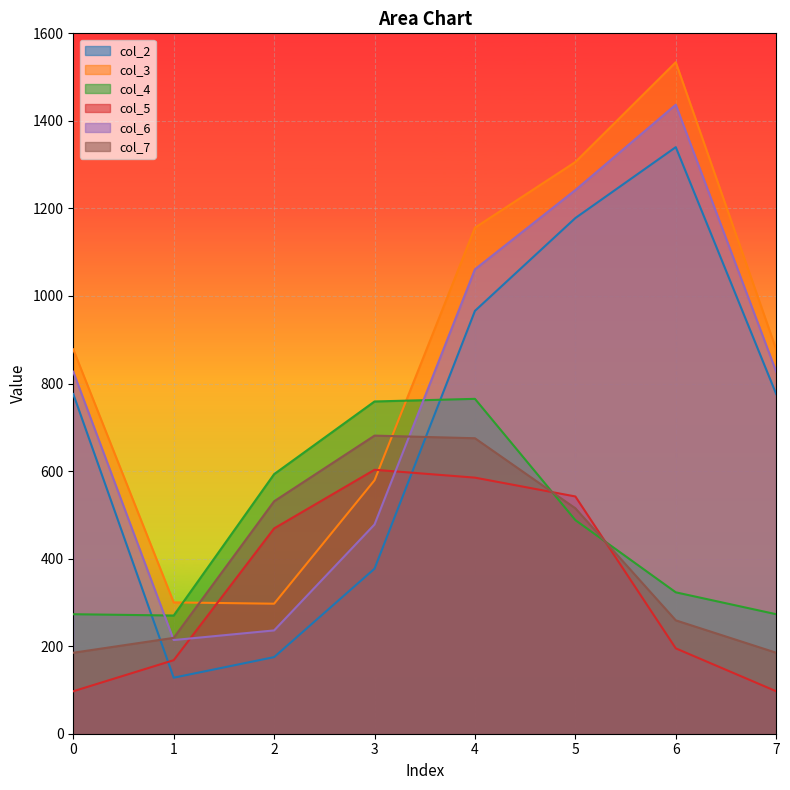

At how many categories does at least one series exceed 130?

8